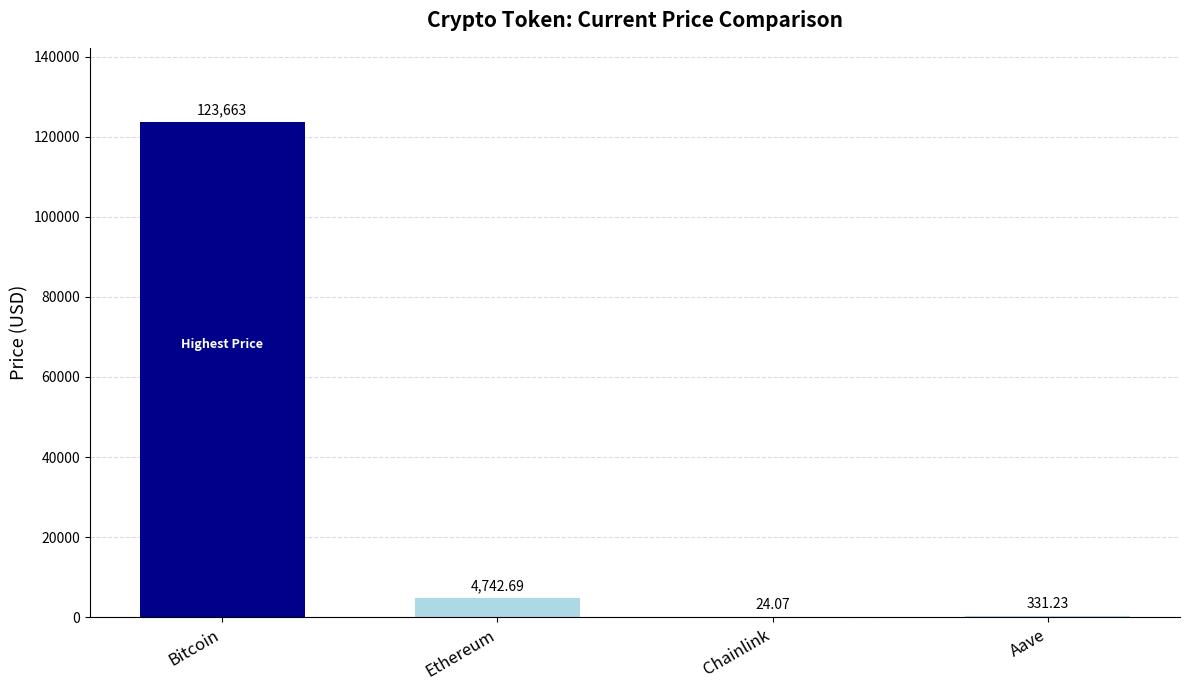

What is the change in value from Bitcoin to Ethereum?

-118920.3